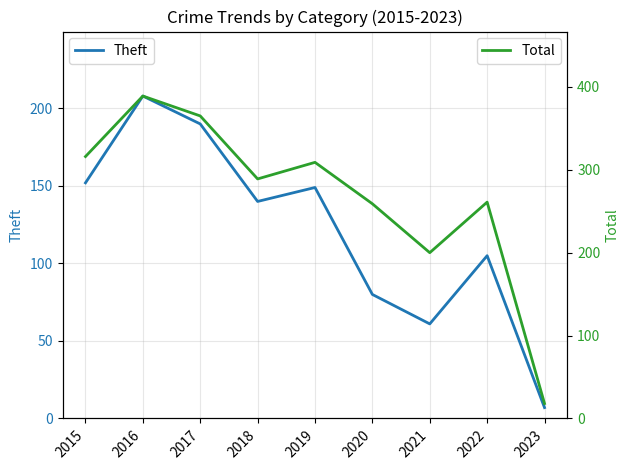

Rank the series by their average value, from highest to lowest.

Total, Theft